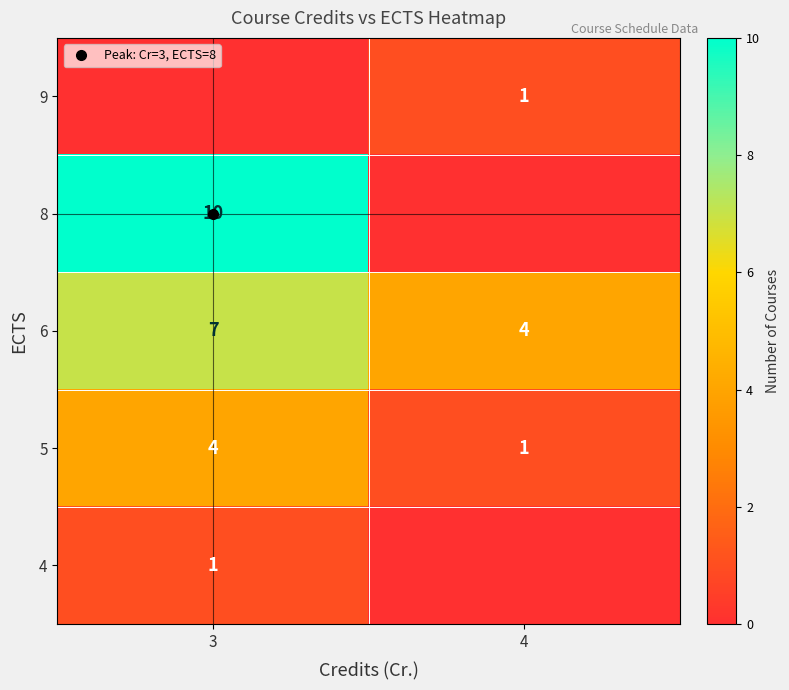

What is the difference between the maximum and minimum values in the 6 series?

3